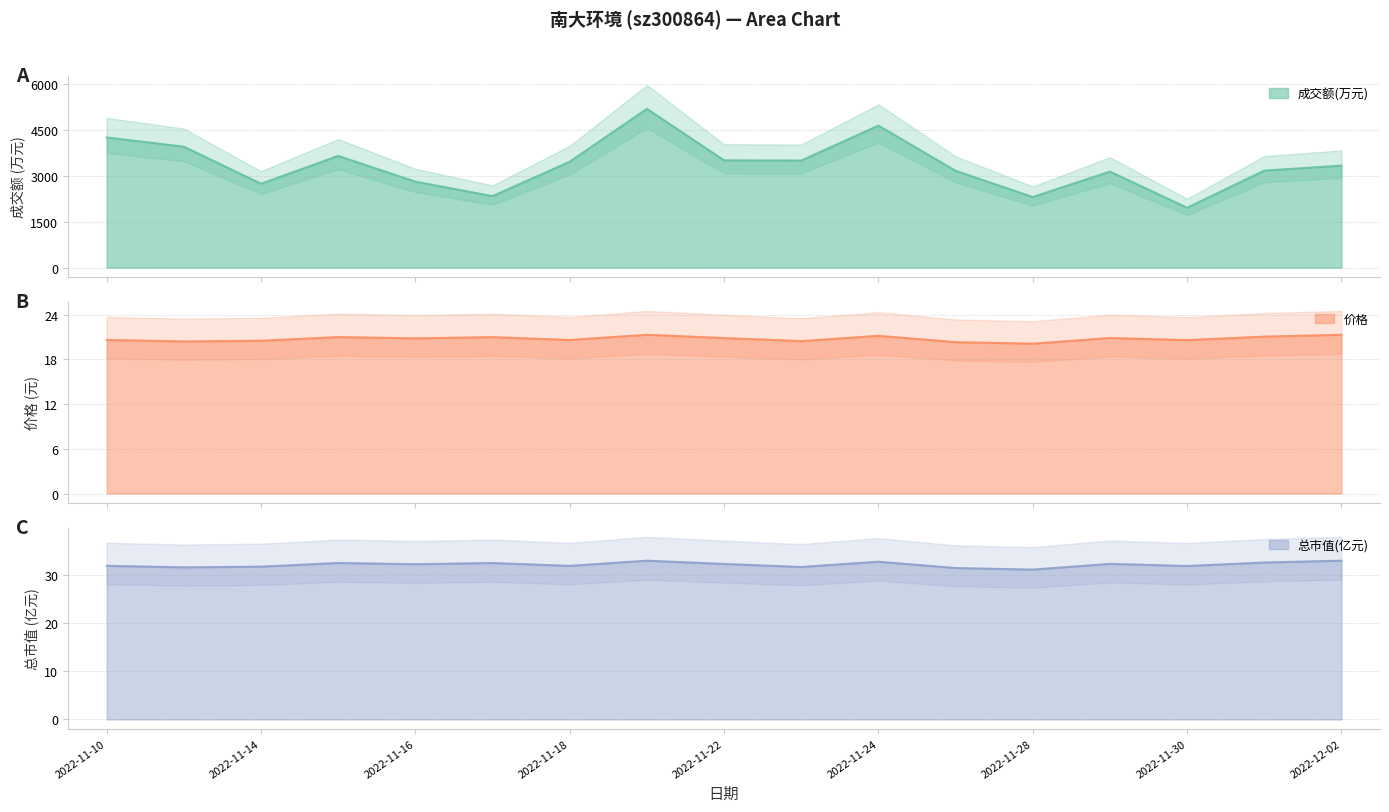

At 2022-12-02, list the series in order from largest to smallest.

成交额(万元), 总市值(亿元), 价格